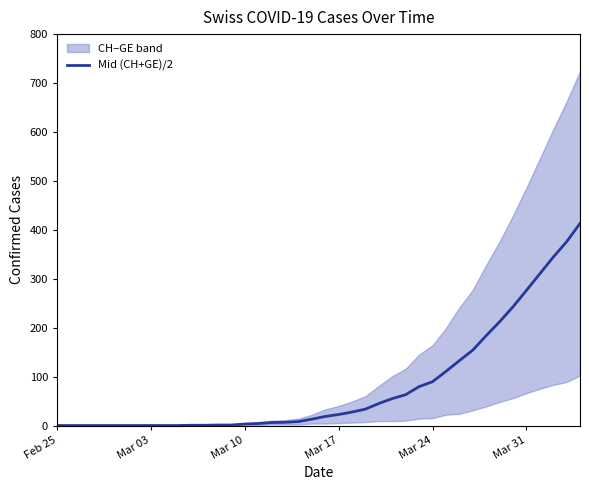

True or false: Mid (CH+GE)/2 has a value of 22.5 at Mar 17.

True